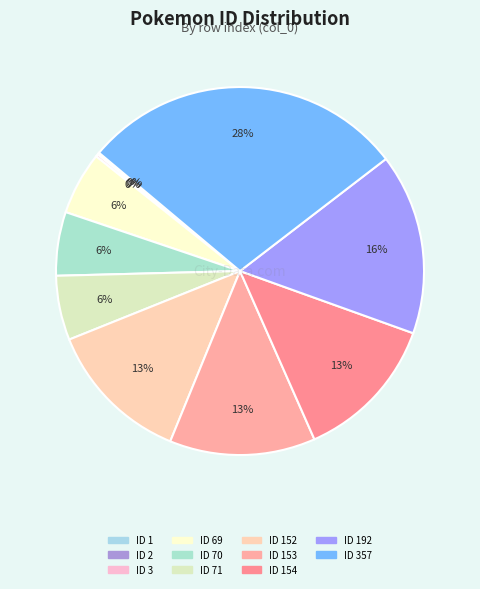

Which category has the biggest portion of the pie?

357